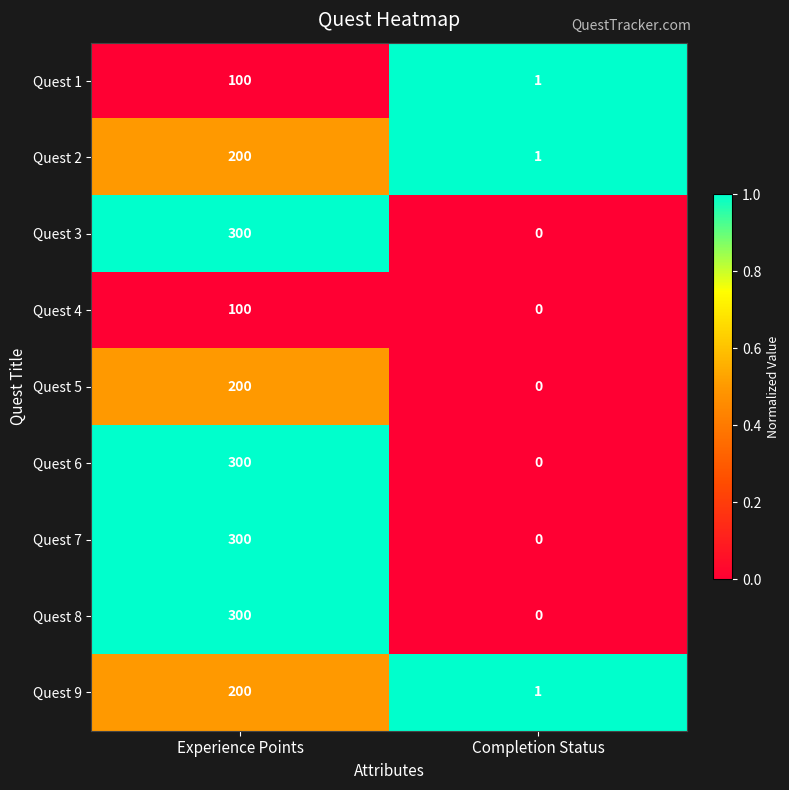

List the labels in order of Quest 6 value, largest first.

Experience Points, Completion Status